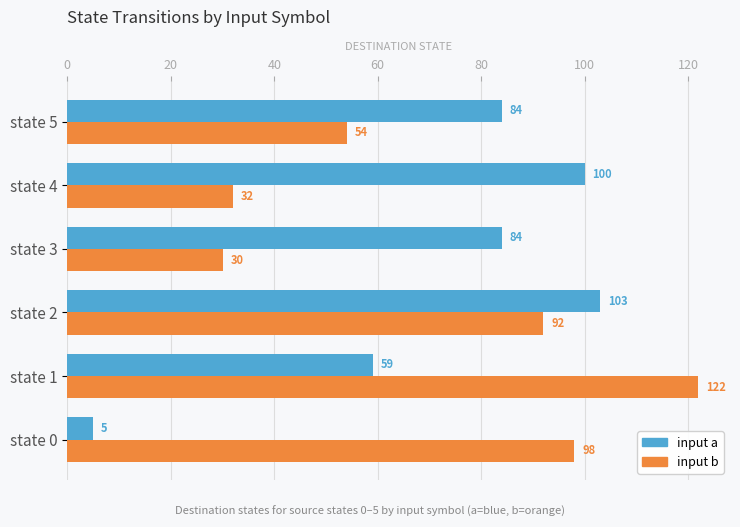

Read the input b value at state 4, to the nearest 5.

30